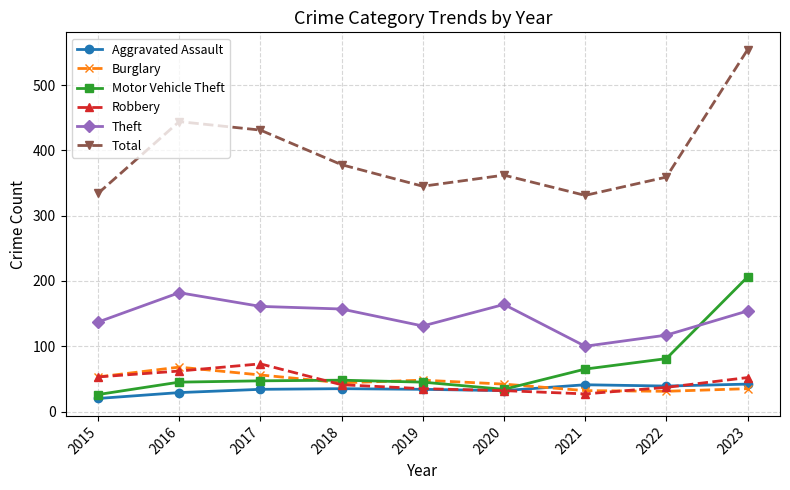

What is the average value of the Burglary series?

45